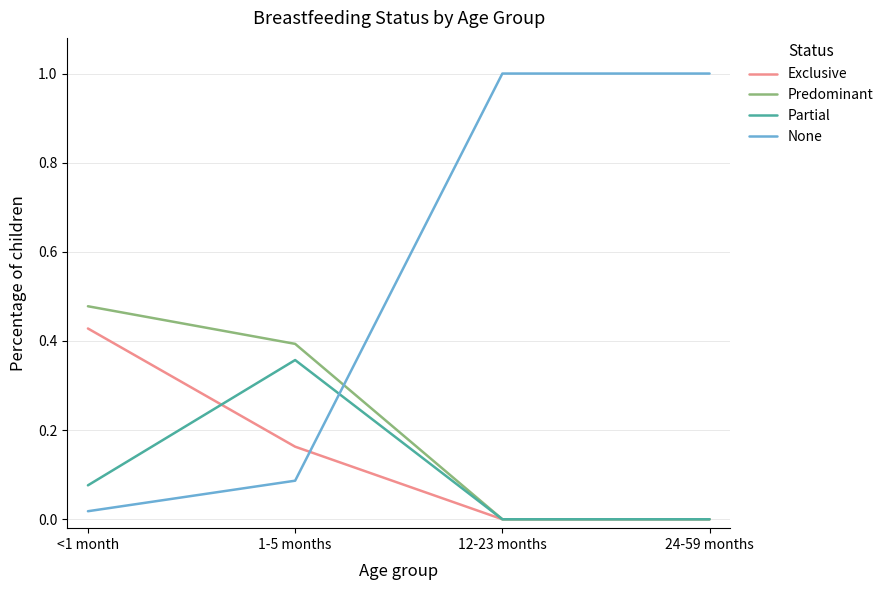

How many intersections are there between None and Exclusive?

1